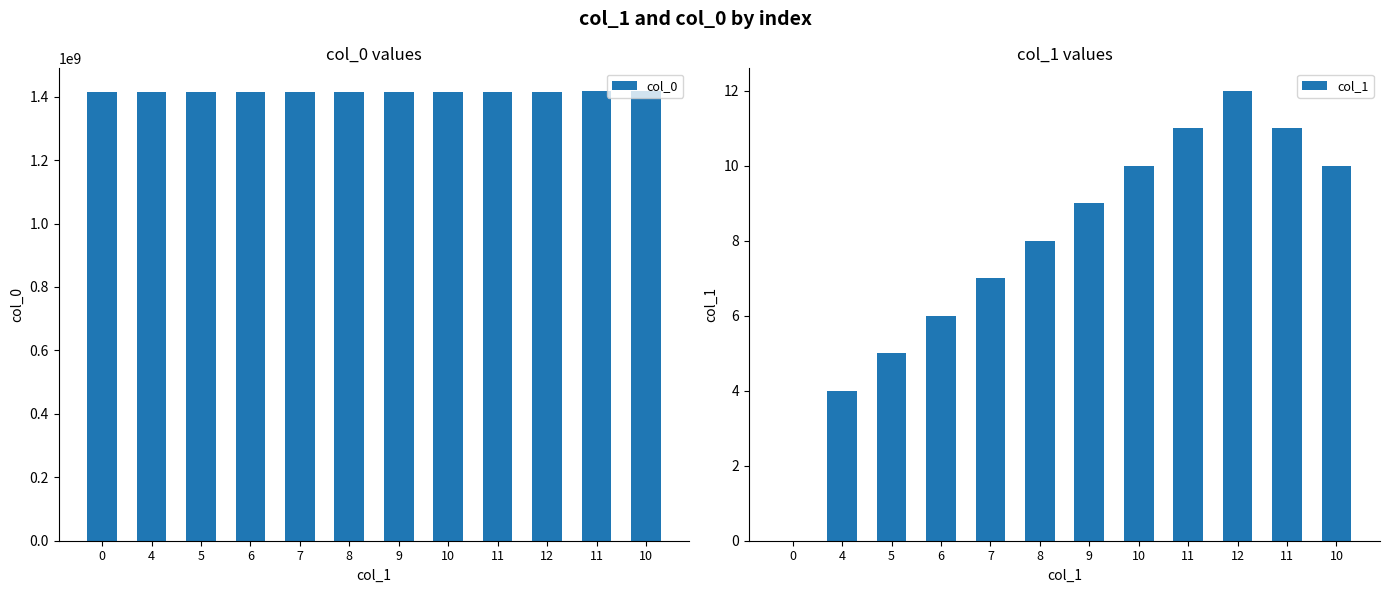

The value of col_0 at 11 is 2352674219. True or false?

False